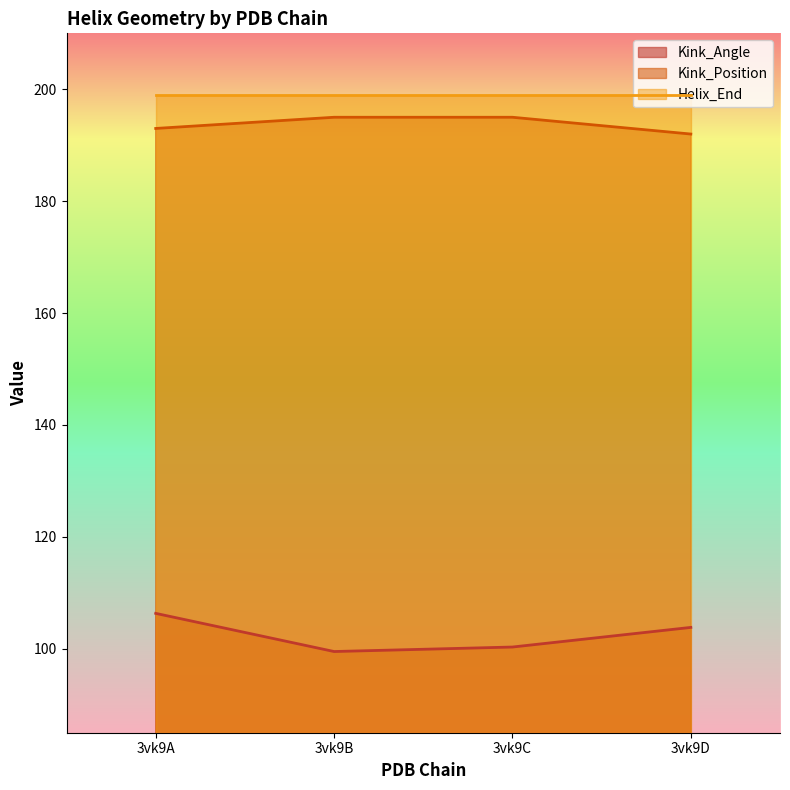

True or false: Kink_Angle has more than 0 points higher than both neighbors.

False